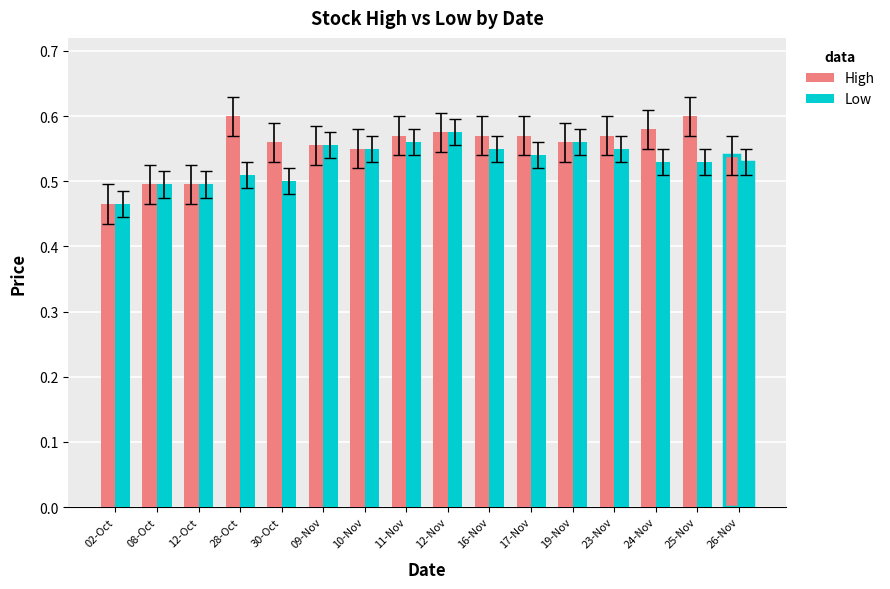

Does the chart contain any negative values?

No